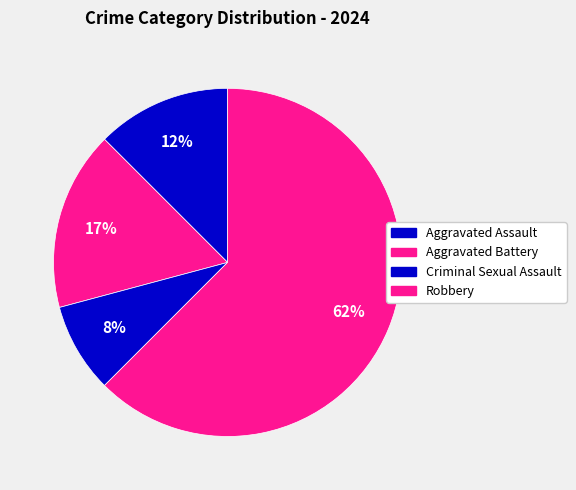

Which slice is the smallest?

Criminal Sexual Assault